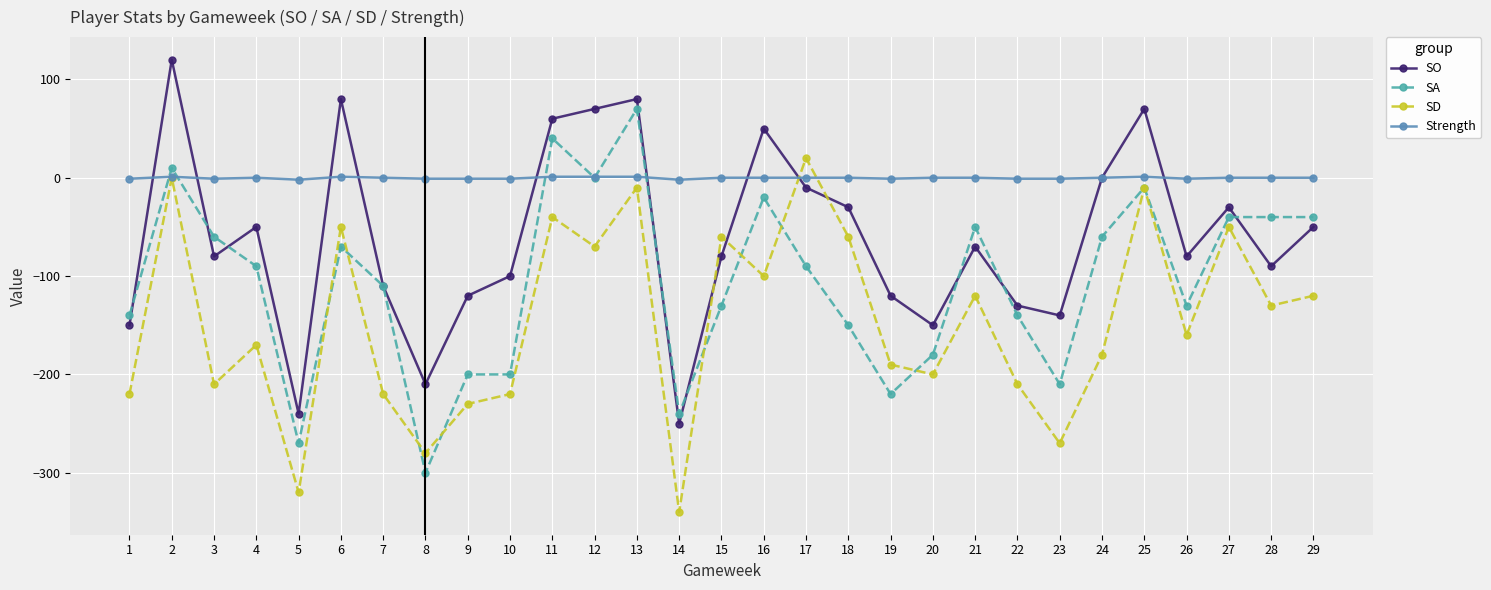

Between which two adjacent categories do SO and SD first intersect?

14 and 15